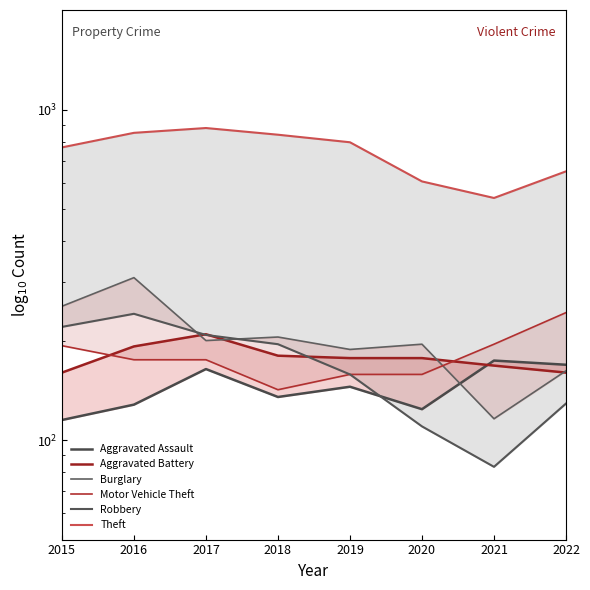

Reading left to right, list all the values displayed in this chart.

Aggravated Assault: 2015=115	2016=128	2017=164	2018=135	2019=145	2020=124	2021=174	2022=169
Aggravated Battery: 2015=160	2016=192	2017=209	2018=180	2019=177	2020=177	2021=168	2022=160
Burglary: 2015=254	2016=310	2017=200	2018=205	2019=188	2020=195	2021=116	2022=162
Motor Vehicle Theft: 2015=193	2016=175	2017=175	2018=142	2019=158	2020=158	2021=195	2022=243
Robbery: 2015=220	2016=241	2017=208	2018=195	2019=158	2020=110	2021=83	2022=129
Theft: 2015=768	2016=850	2017=879	2018=839	2019=796	2020=606	2021=540	2022=650